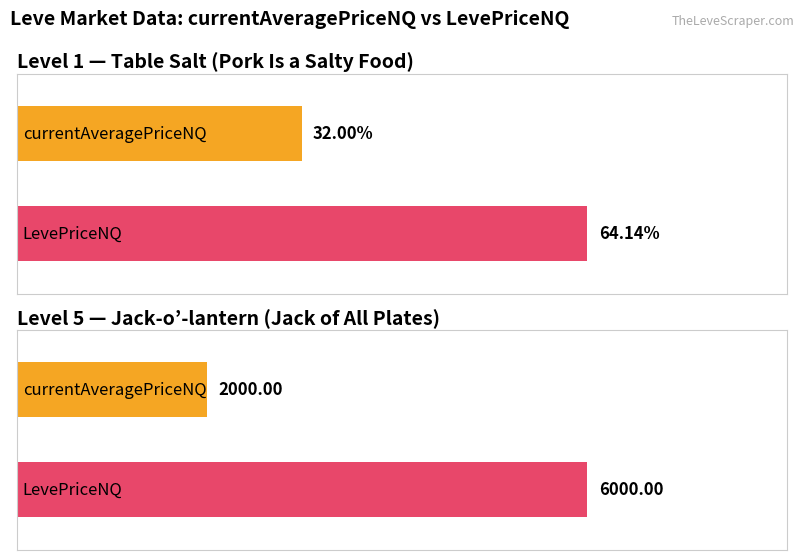

Are the bars horizontal?

Yes